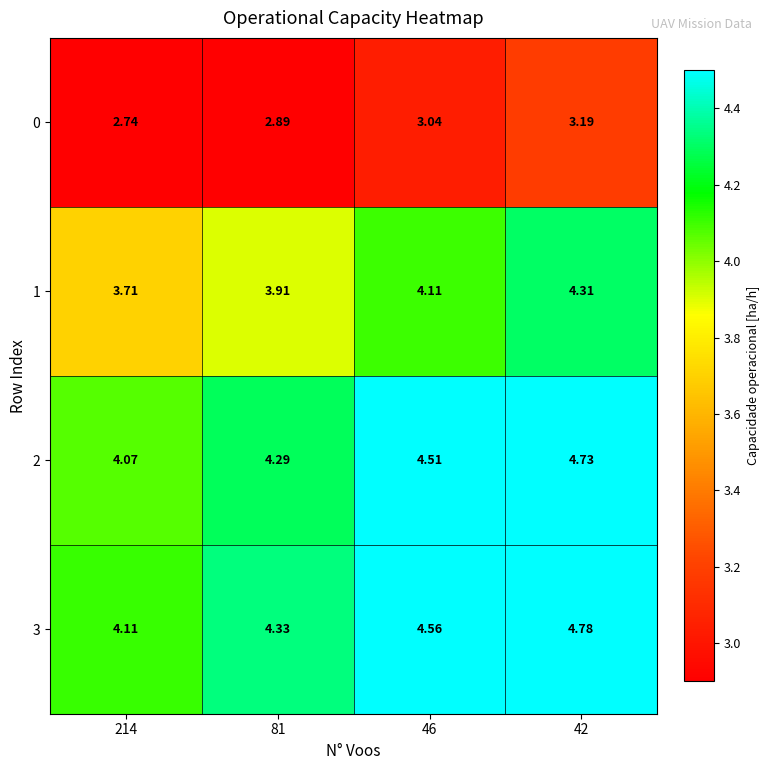

Which series has the largest range (max minus min)?

3